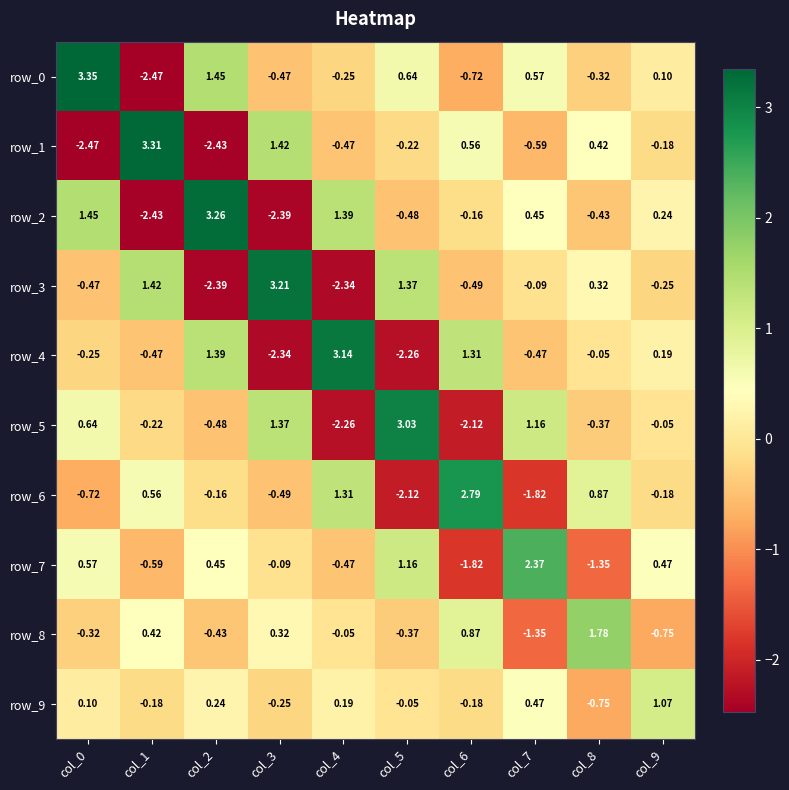

List the labels in order of row_5 value, smallest first.

col_4, col_6, col_2, col_8, col_1, col_9, col_0, col_7, col_3, col_5